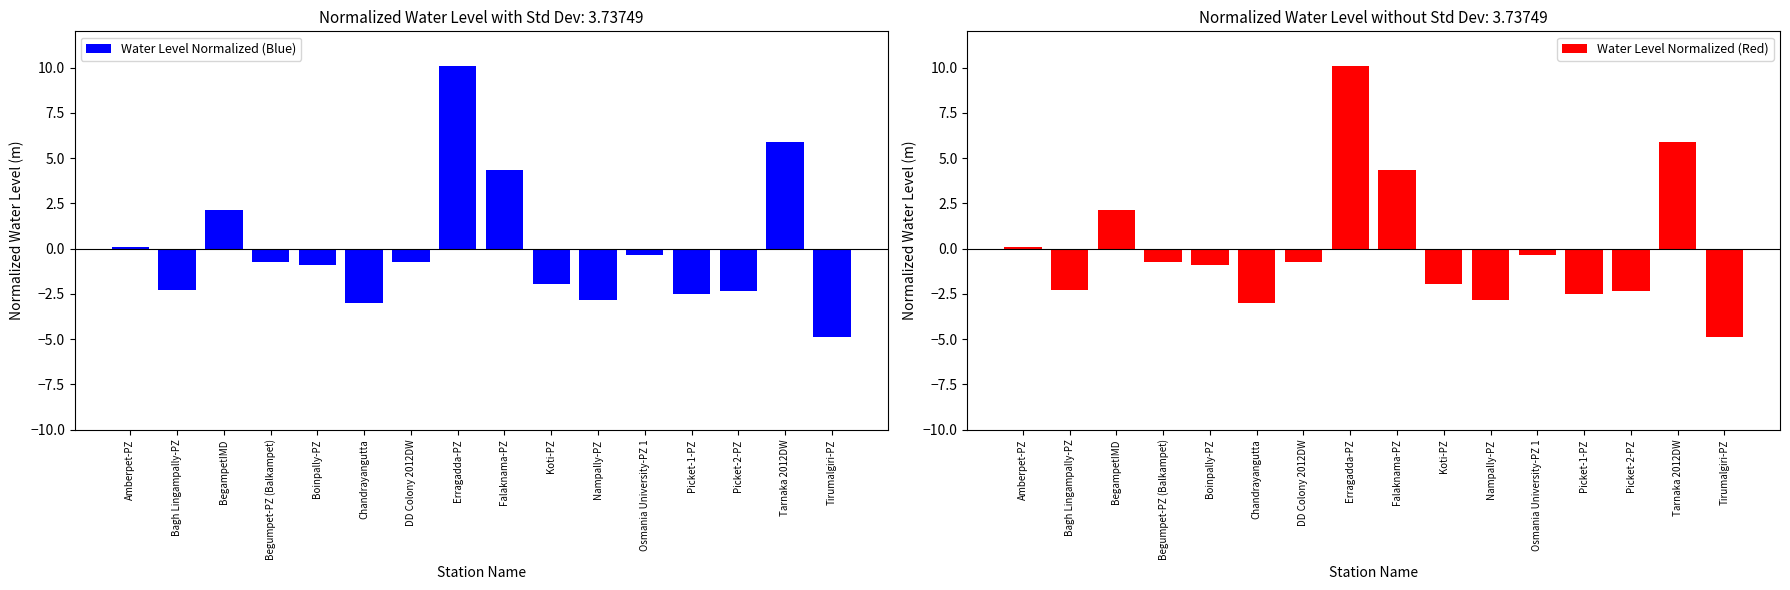

At which label does Water Level Normalized (Red) reach its peak?

Erragadda-PZ